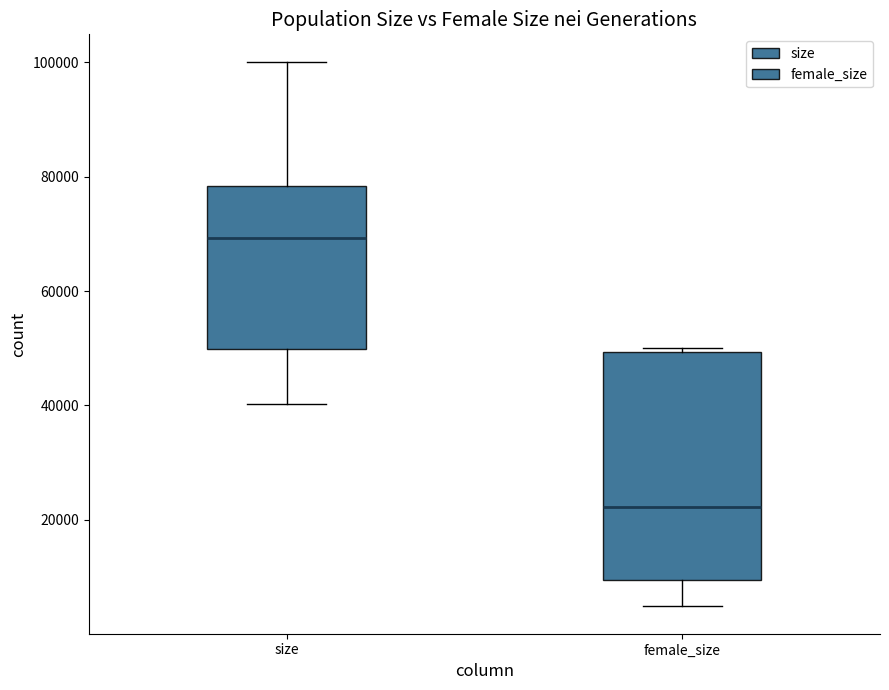

Which box is the tallest, from its lower edge to its upper edge?

female_size